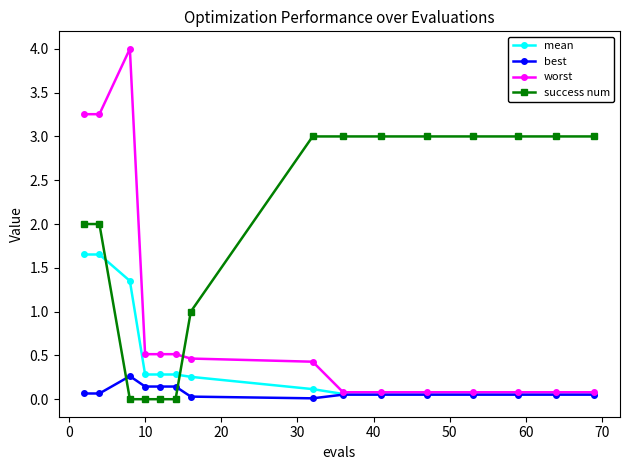

Which series has the largest total across all categories?

success num